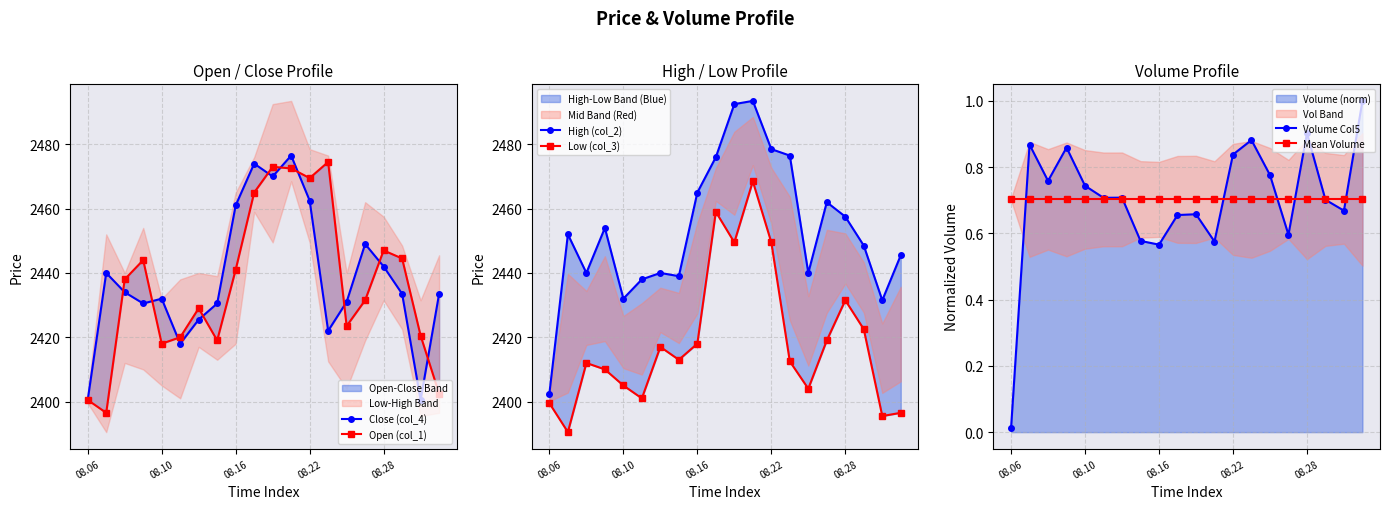

Is it true that Close (col_4) equals 499.9 at 13?

False